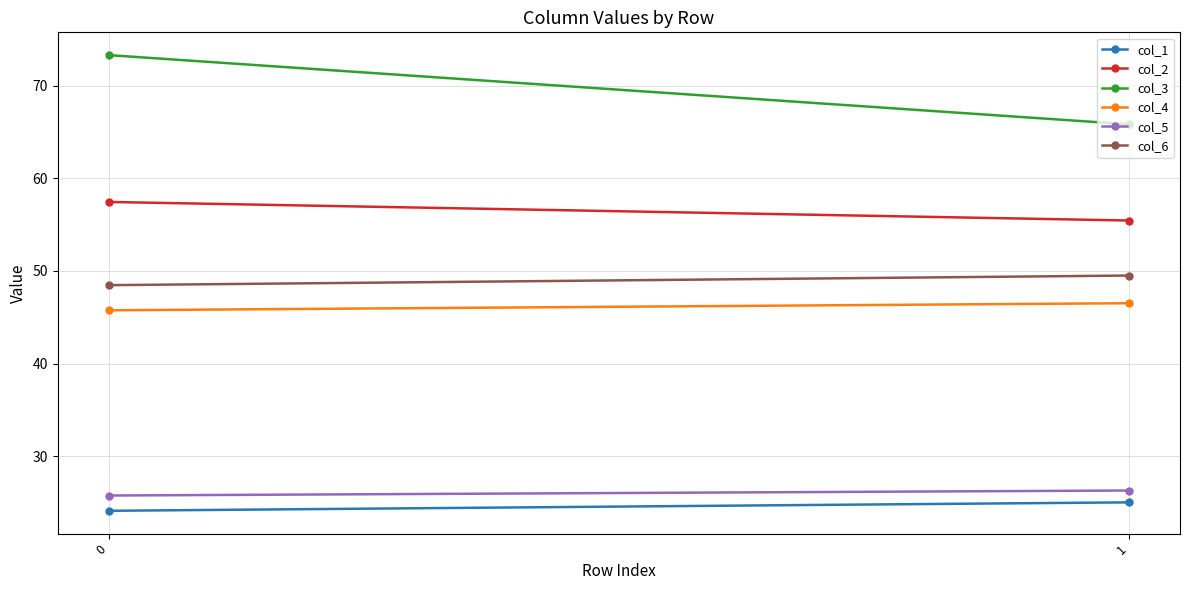

At which label does col_5 first exceed 26?

1